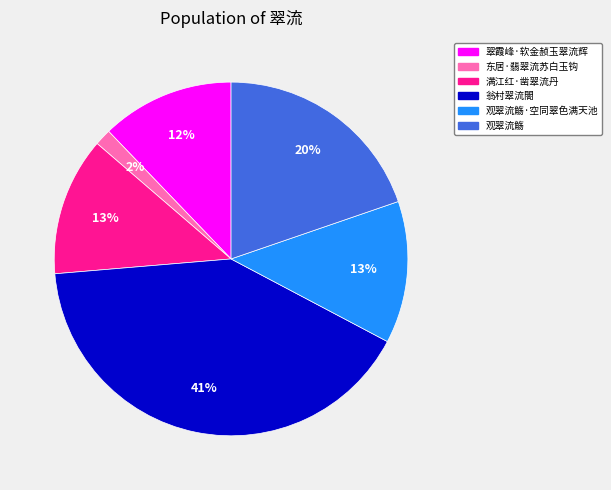

Is there a majority slice in this chart?

No